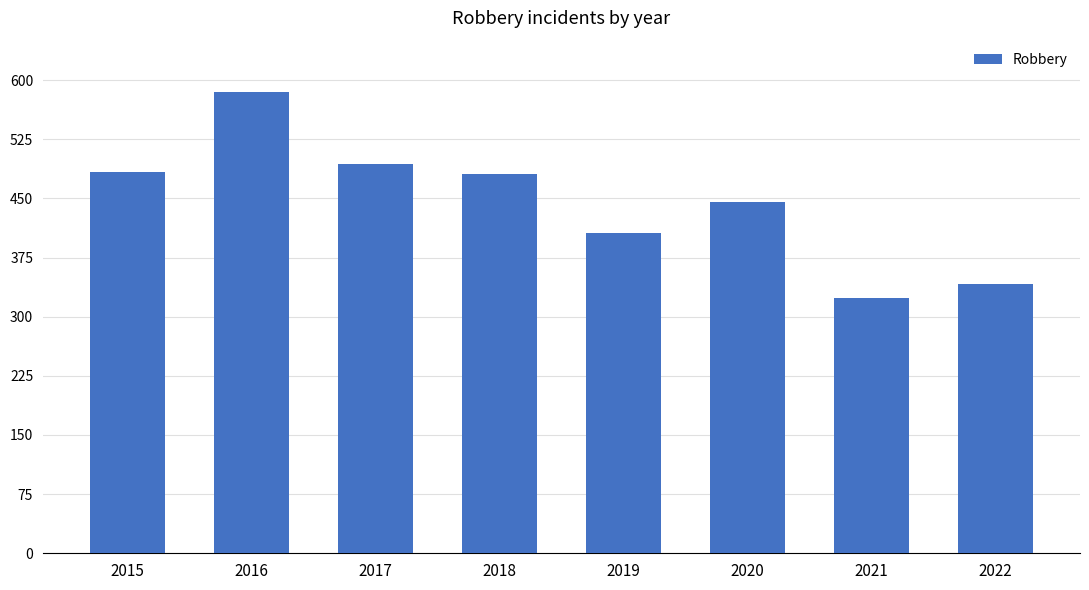

The chart shows a value of 152 at 2021. True or false?

False